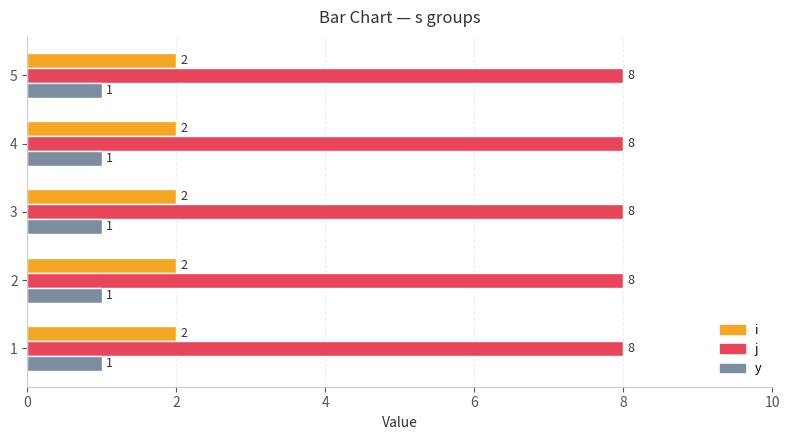

The j series shows 8 at 3. True or false?

True